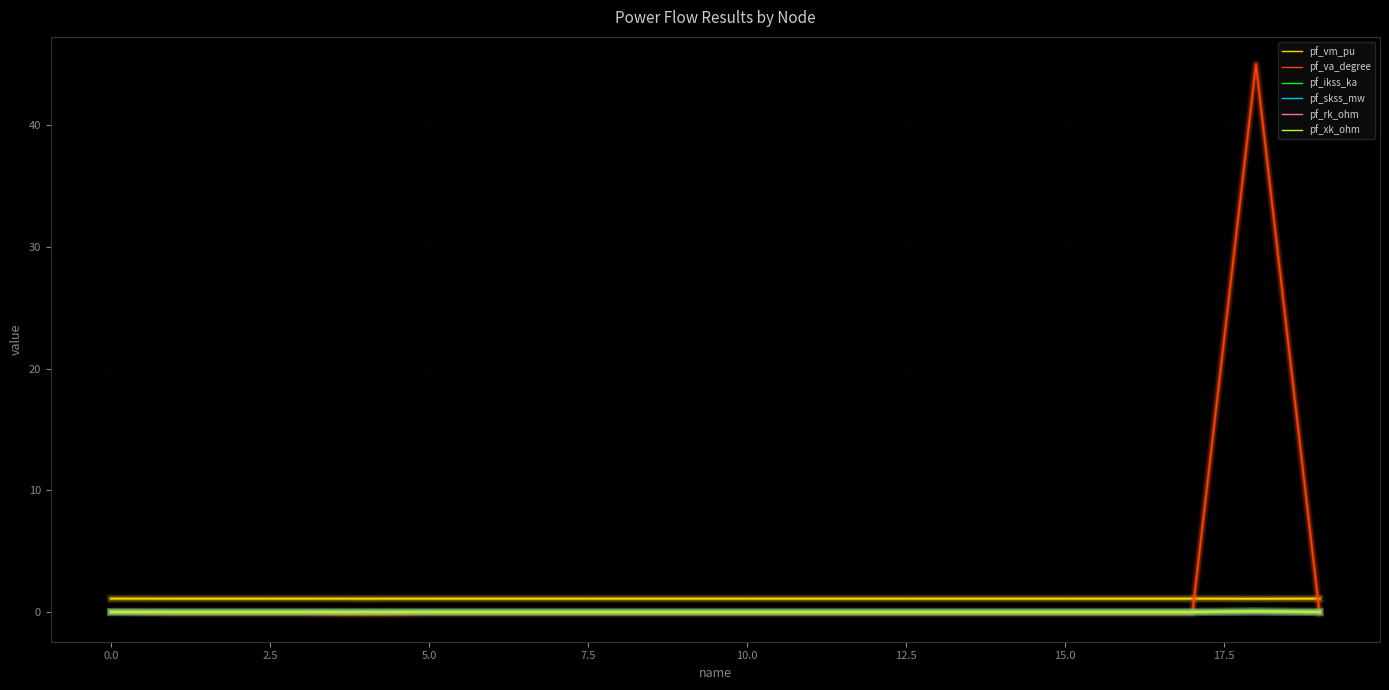

Which series has the largest range (max minus min)?

pf_va_degree